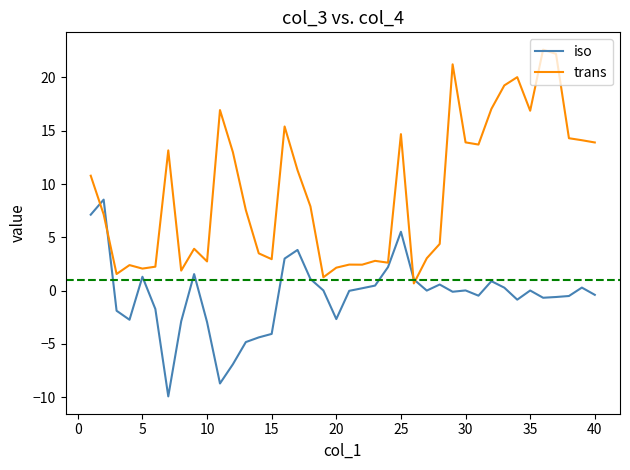

Which series has the largest total across all categories?

trans